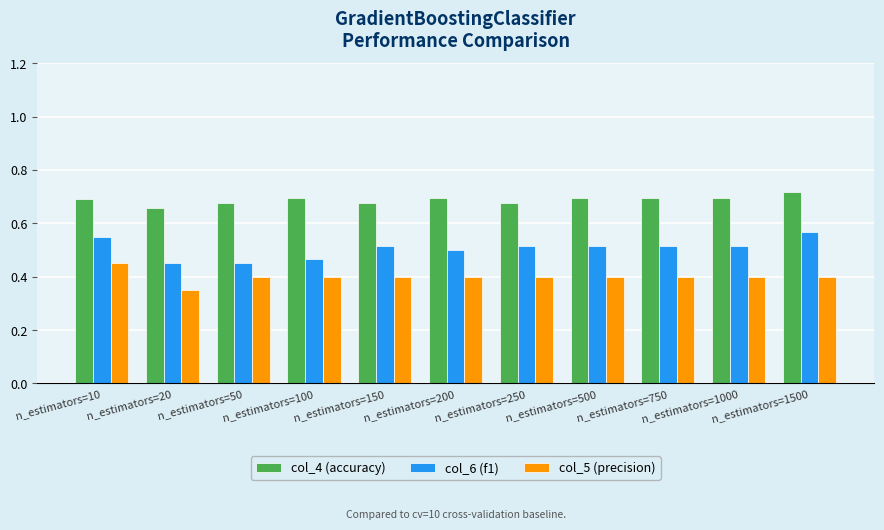

Rank the series by their average value, from lowest to highest.

col_5 (precision), col_6 (f1), col_4 (accuracy)